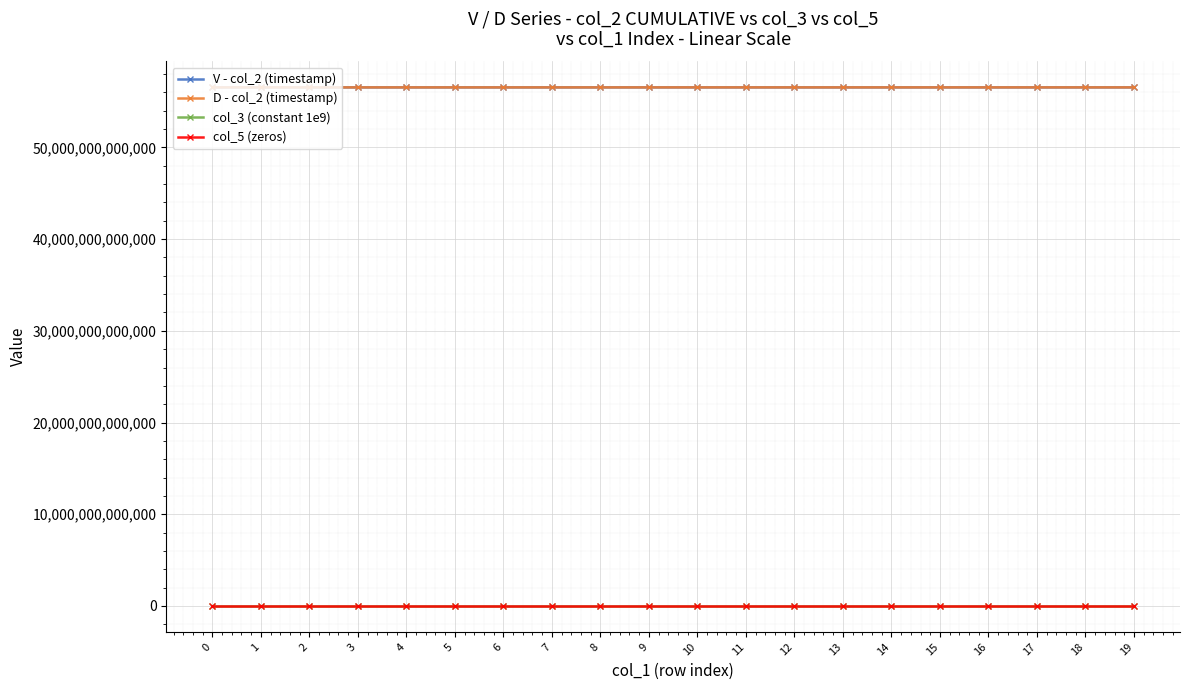

The value of V - col_2 (timestamp) at 11 is 56541464051430. True or false?

True